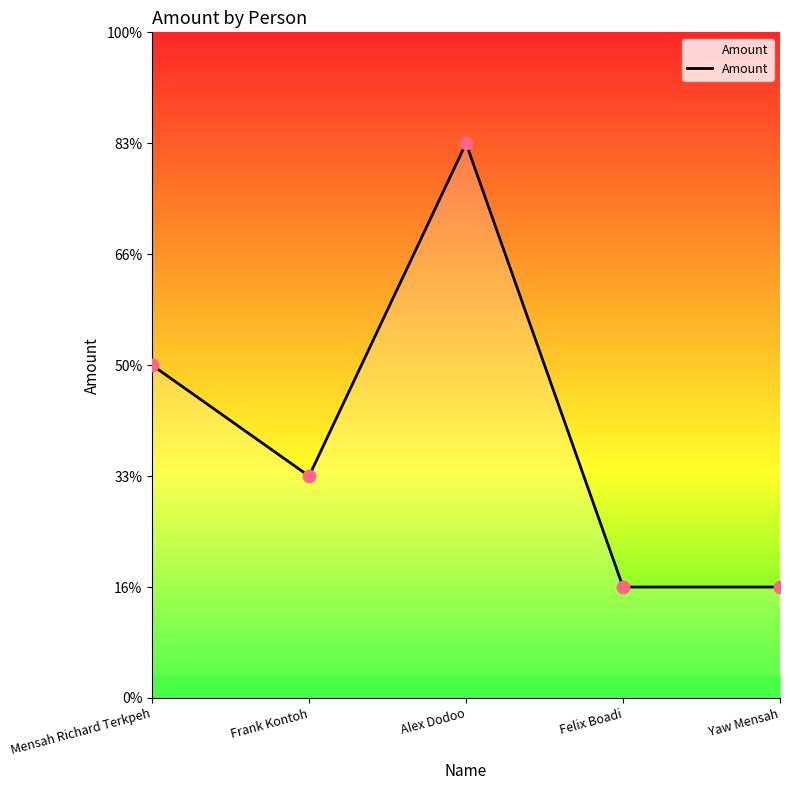

Which has a higher value, Mensah Richard Terkpeh or Alex Dodoo?

Alex Dodoo